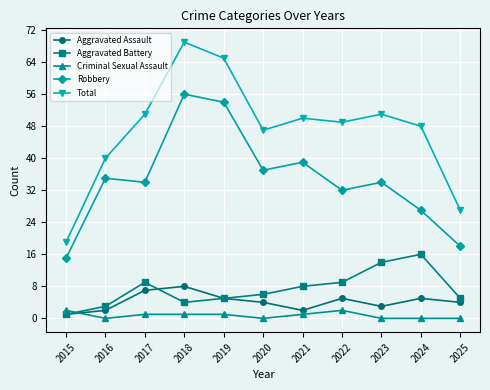

What is the maximum value for Total?

69